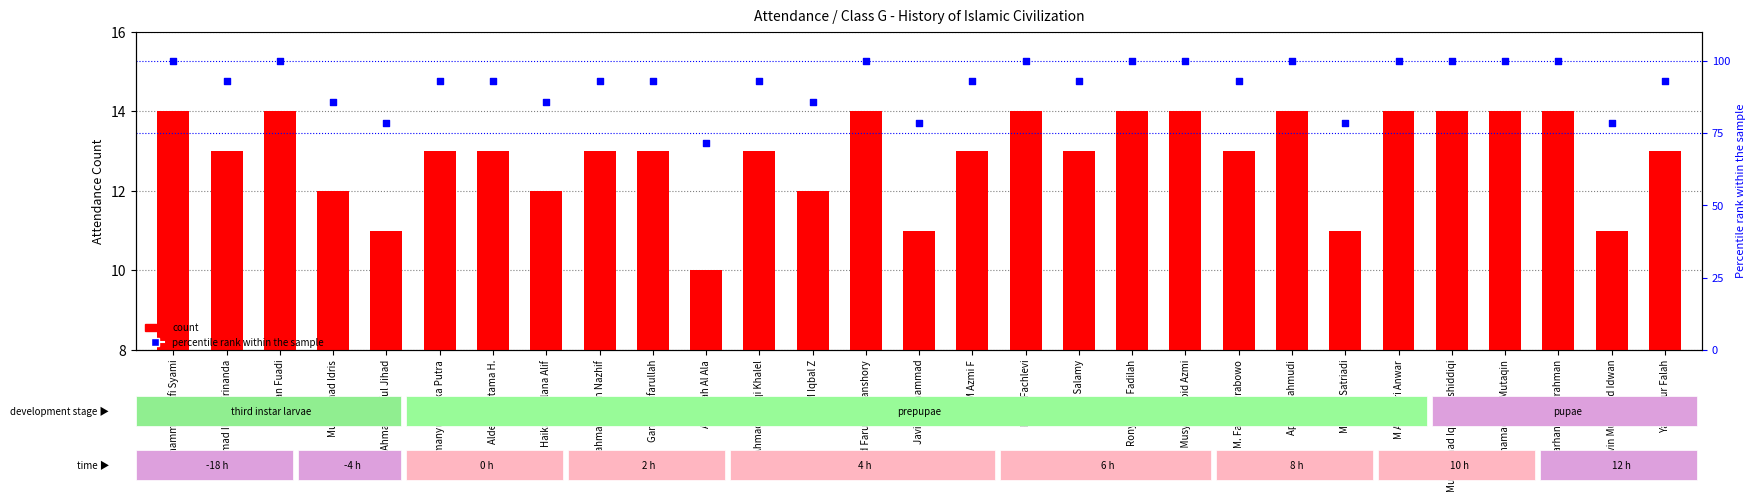

Which series has the largest total across all categories?

percentile rank within the sample